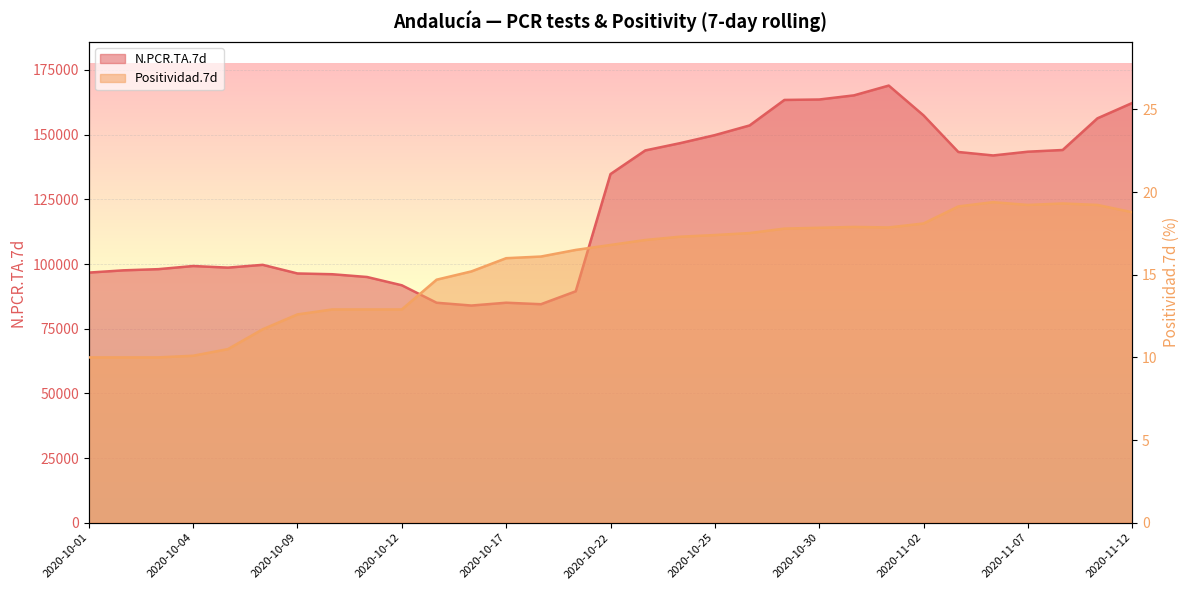

What is the difference between the maximum and second lowest values in the Positividad.7d series?

9.4